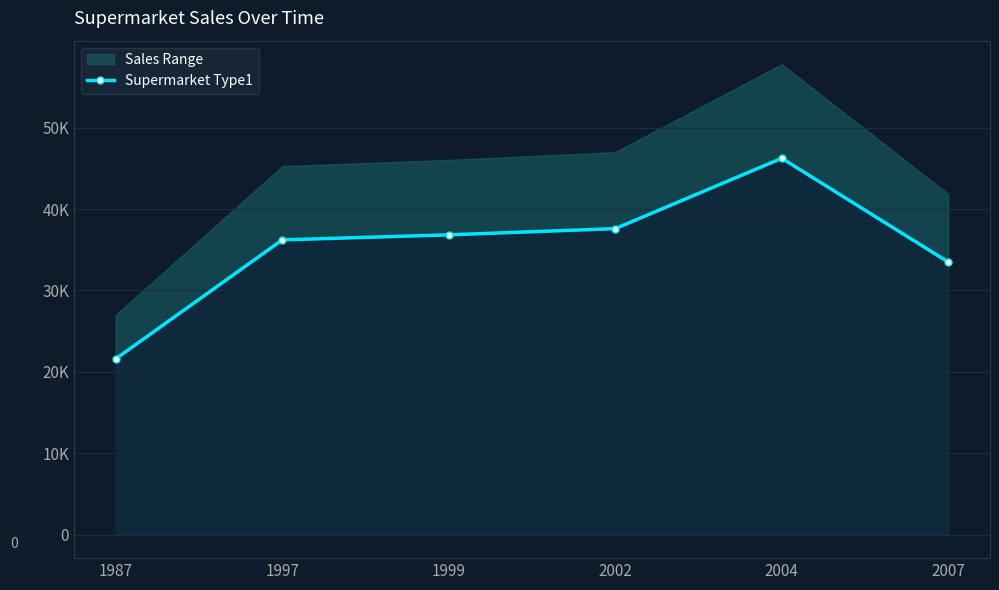

Reading left to right, extract all data points from this chart.

1987=21593.9	1997=36208.9	1999=36828.7	2002=37592.4	2004=46235.1	2007=33483.1